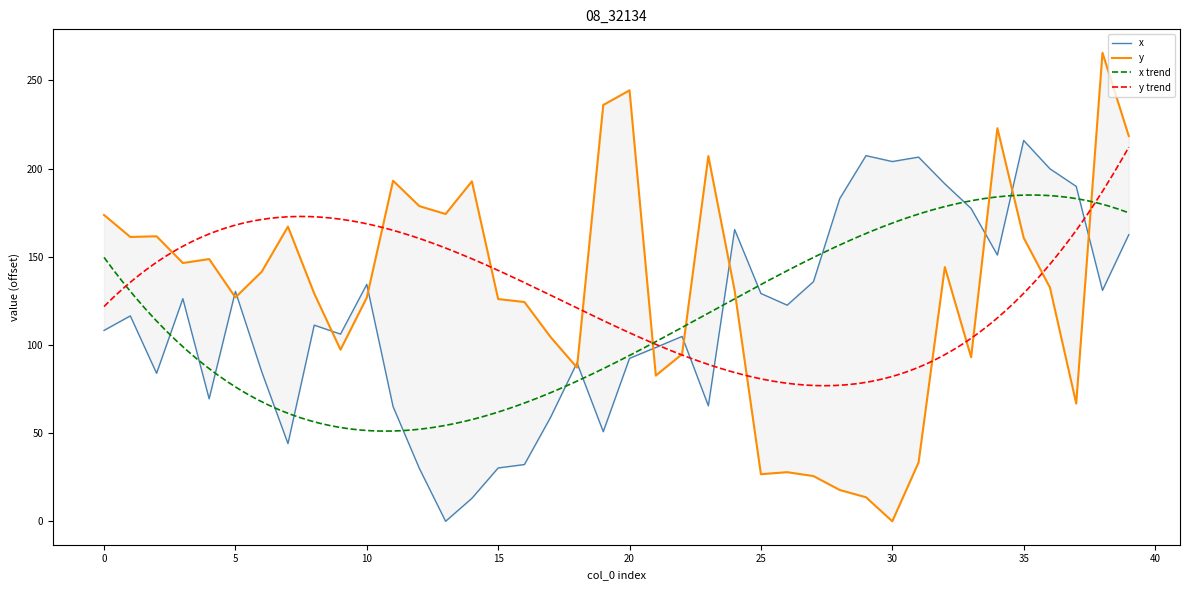

List the series in order of their peak value, highest first.

y, x